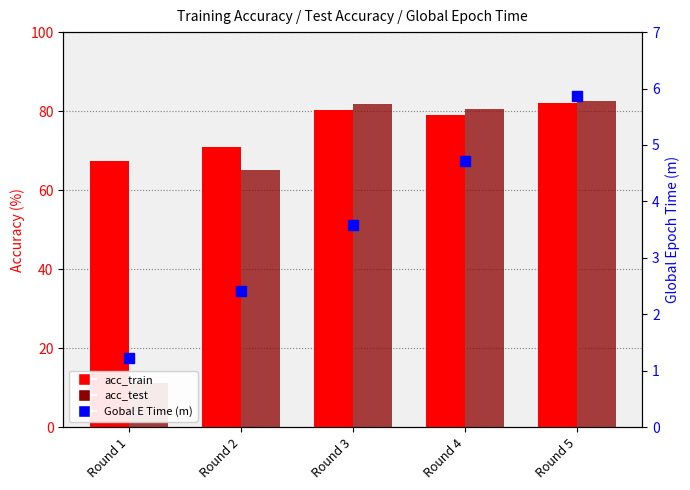

Which series has the widest spread of Y values?

acc_test